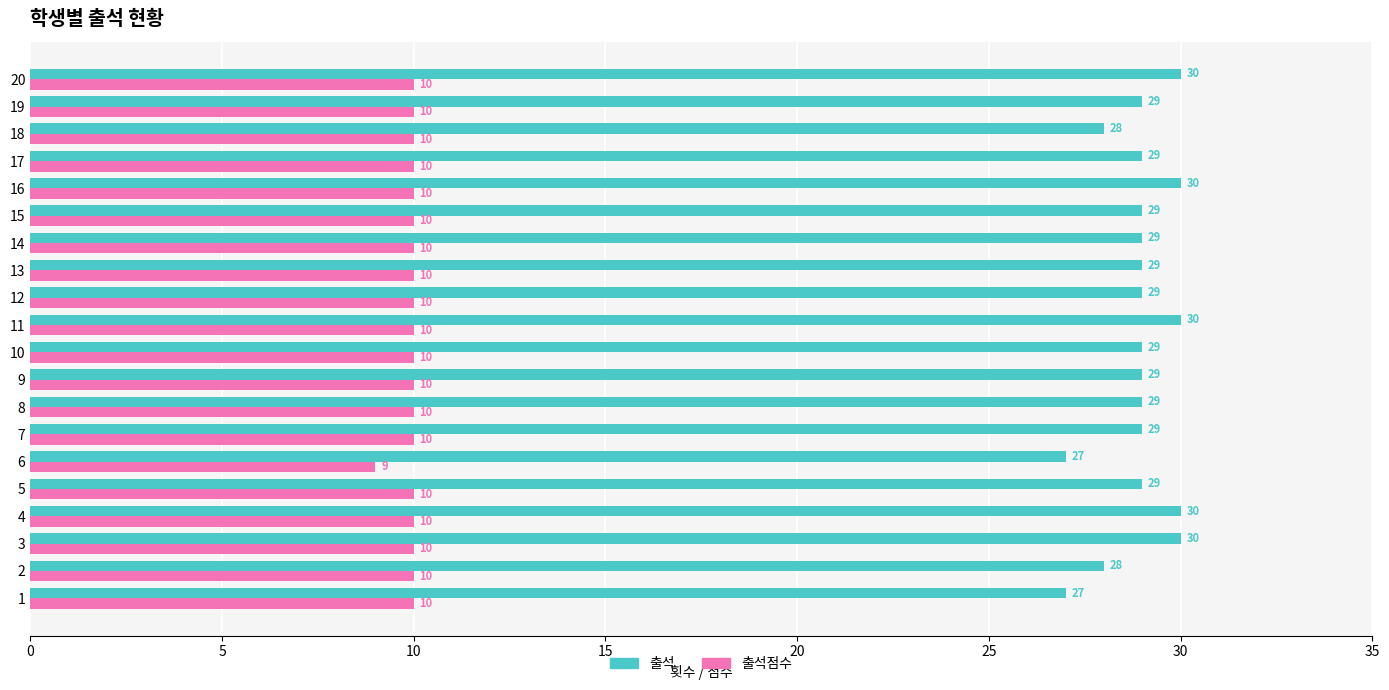

Rank the series by their maximum value, from highest to lowest.

출석, 출석점수